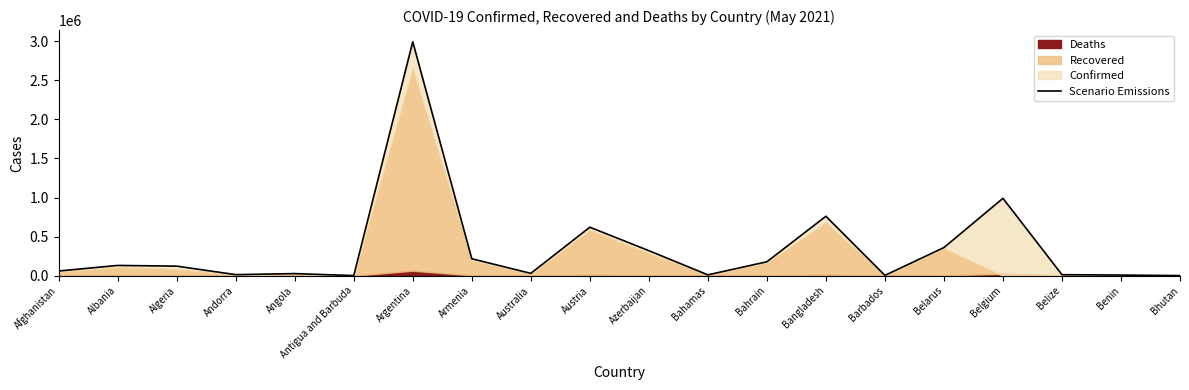

What is the sum of all values?

6860334